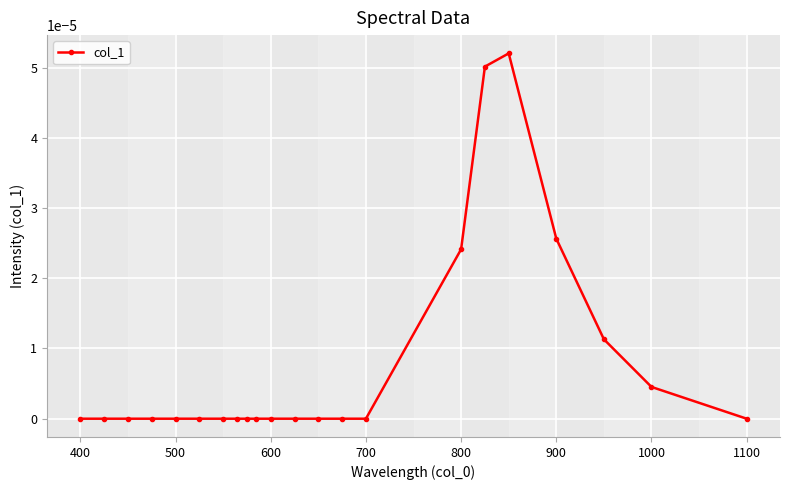

How many lines are shown in the chart?

1